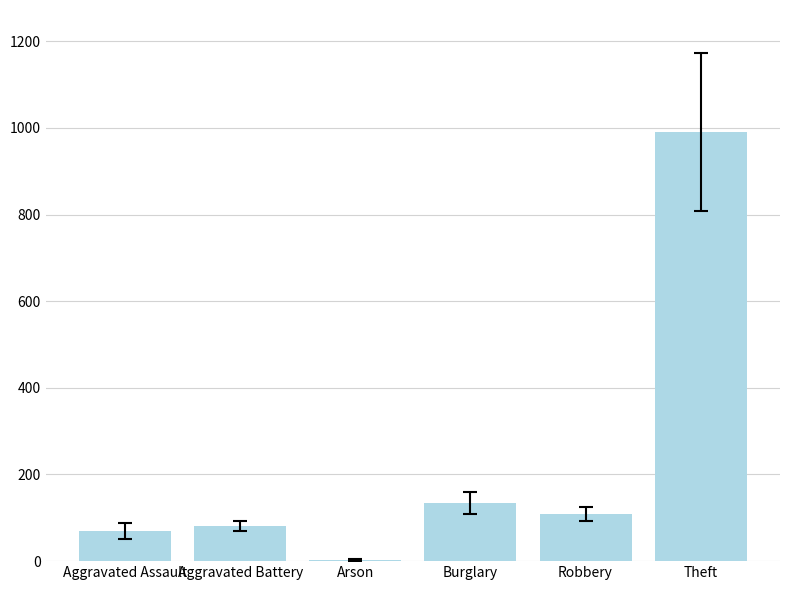

At which label is the value closest to 496?

Burglary